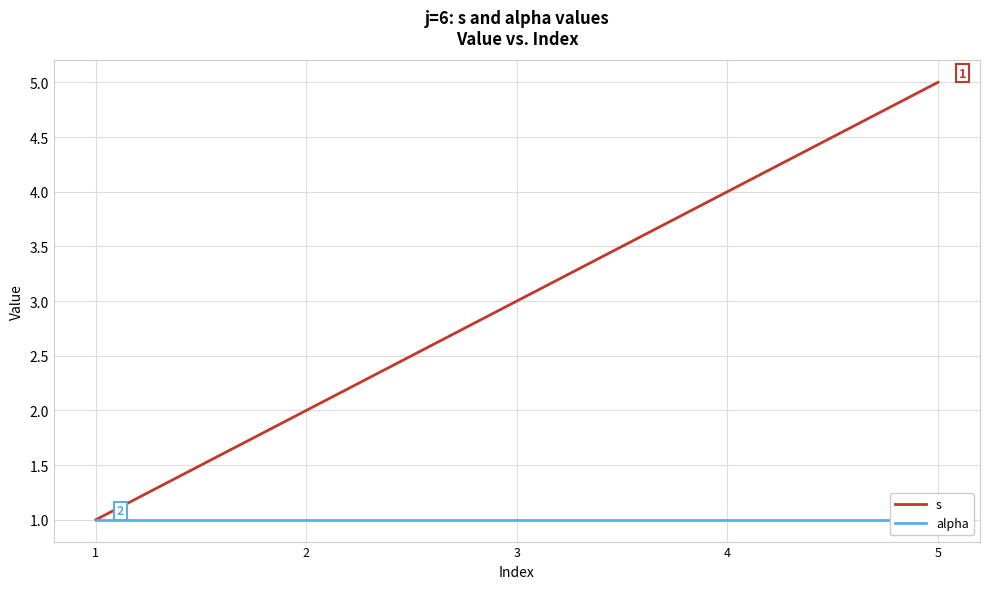

At which label does s first exceed 3?

4